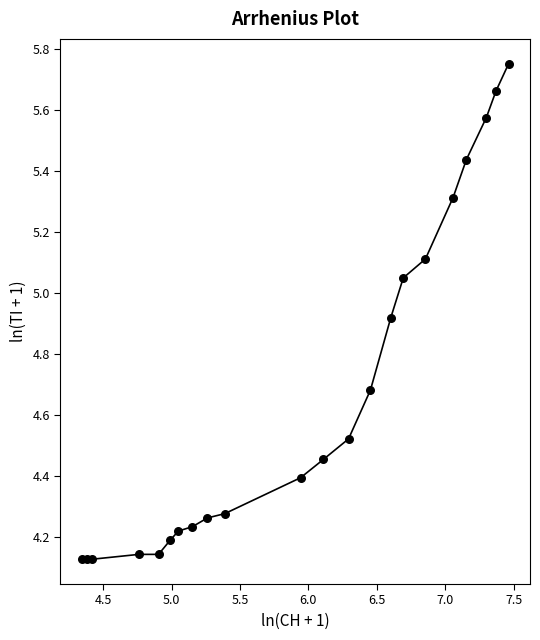

What is the range of X values (max minus min)?

3.1